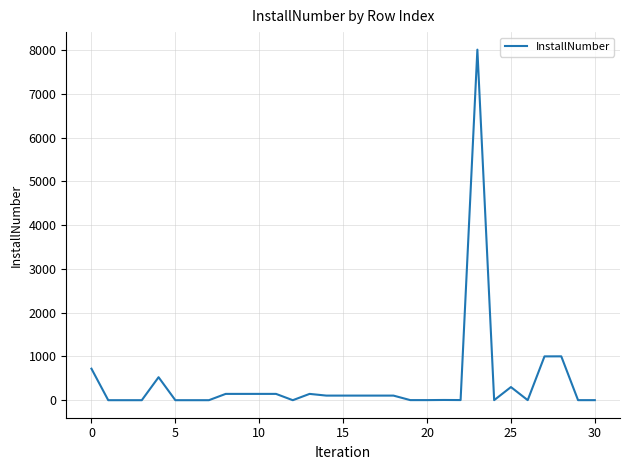

What is the greatest value displayed?

8010